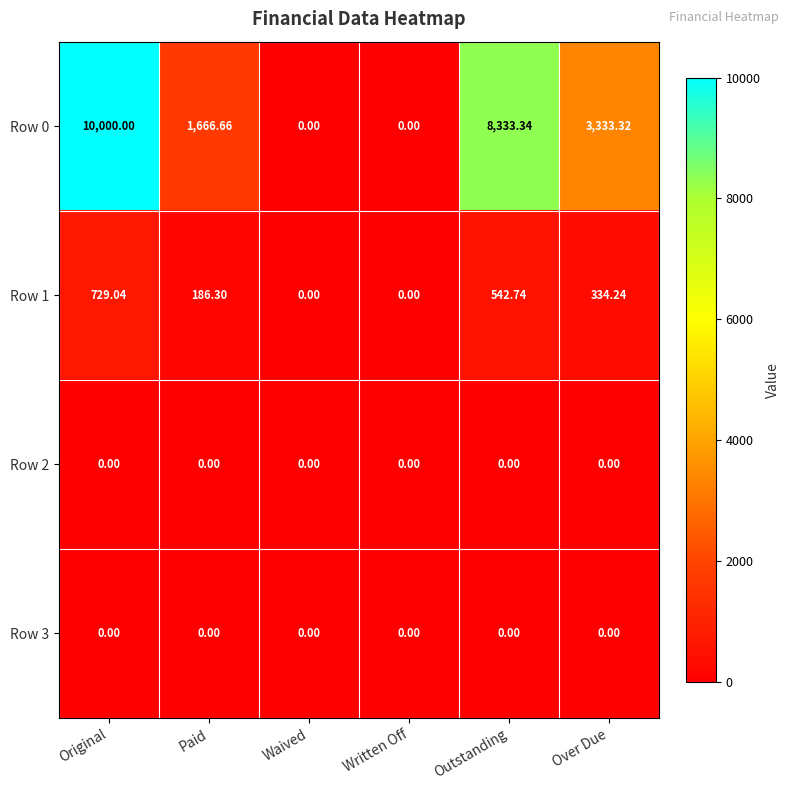

At which category is the sum across all series the highest?

Original